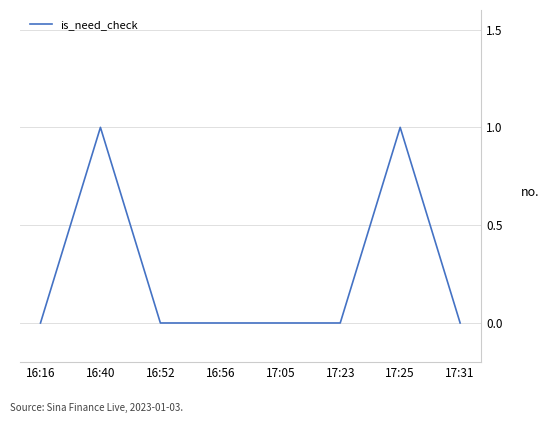

How many lines are shown in the chart?

1